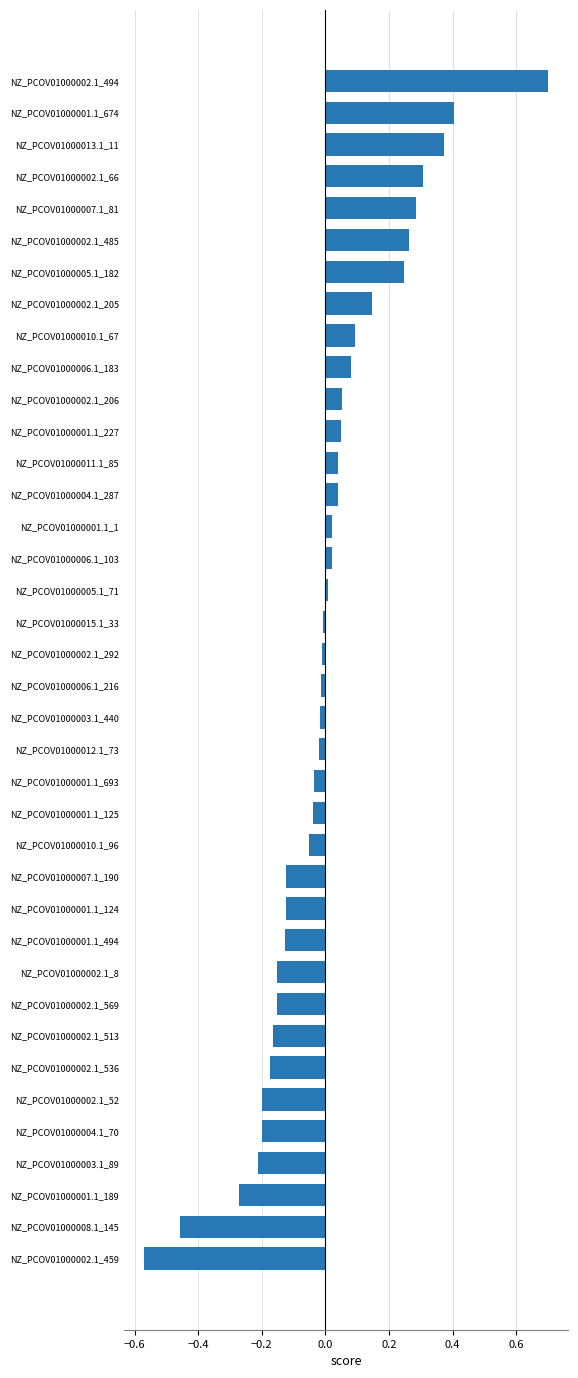

Which has a higher value, NZ_PCOV01000002.1_205 or NZ_PCOV01000002.1_536?

NZ_PCOV01000002.1_205